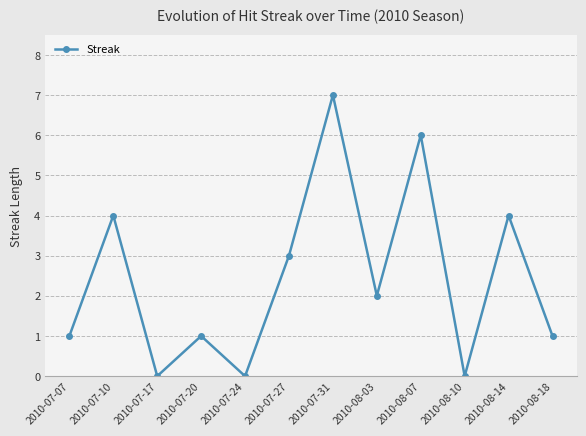

How many series are shown in this chart?

1